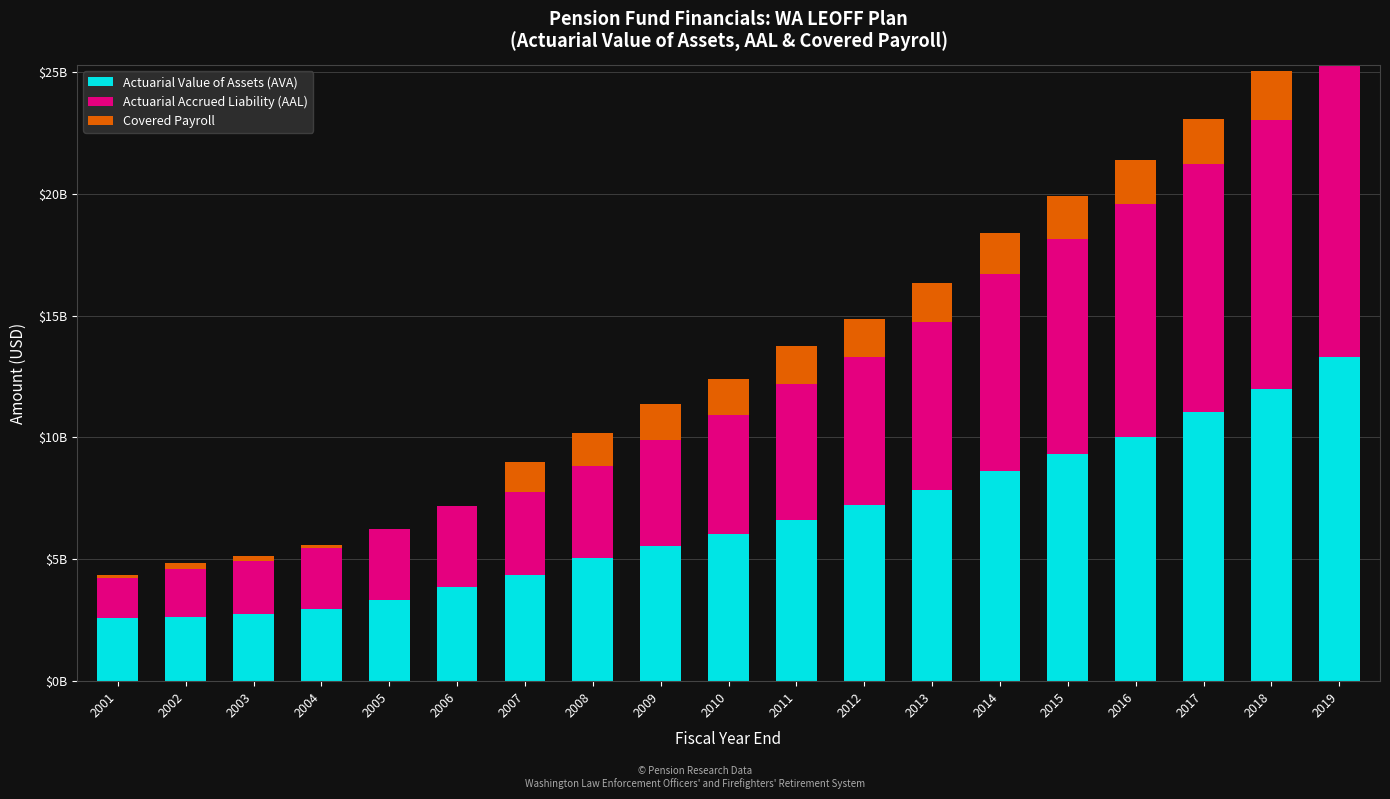

What are all the series names shown in the legend?

Actuarial Value of Assets (AVA), Actuarial Accrued Liability (AAL), Covered Payroll